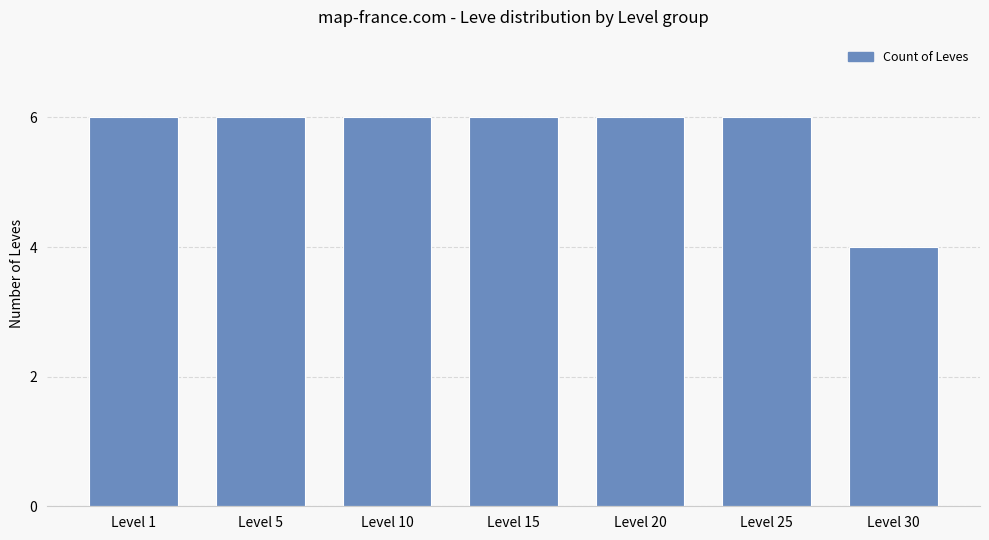

What is the minimum value shown in the chart?

4